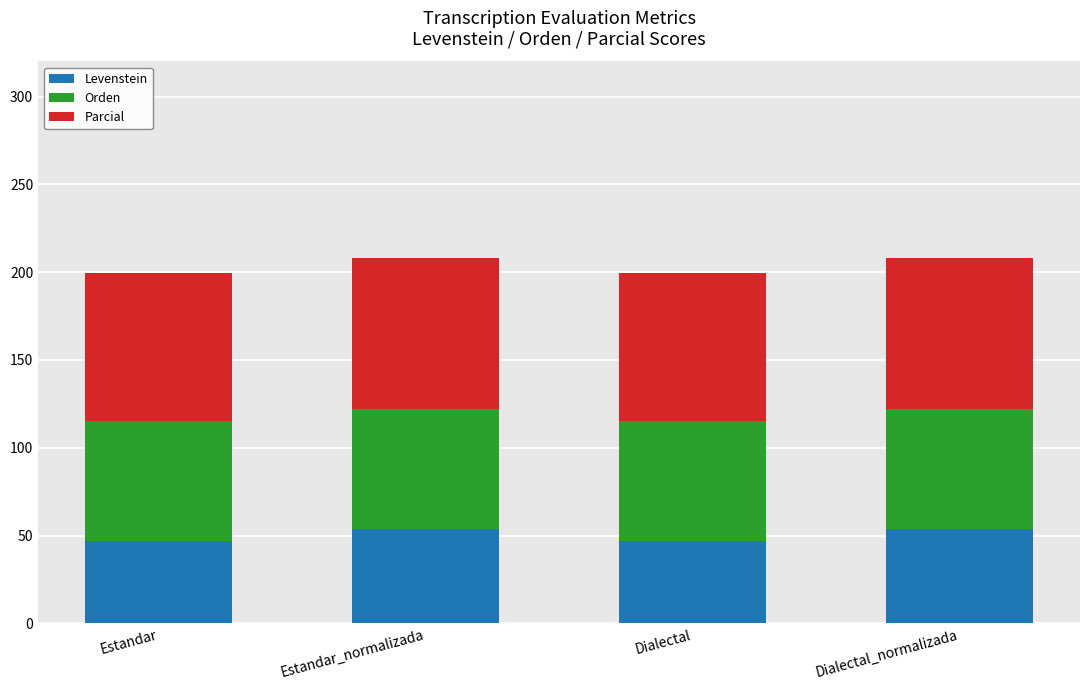

What is the minimum value for Levenstein?

46.9